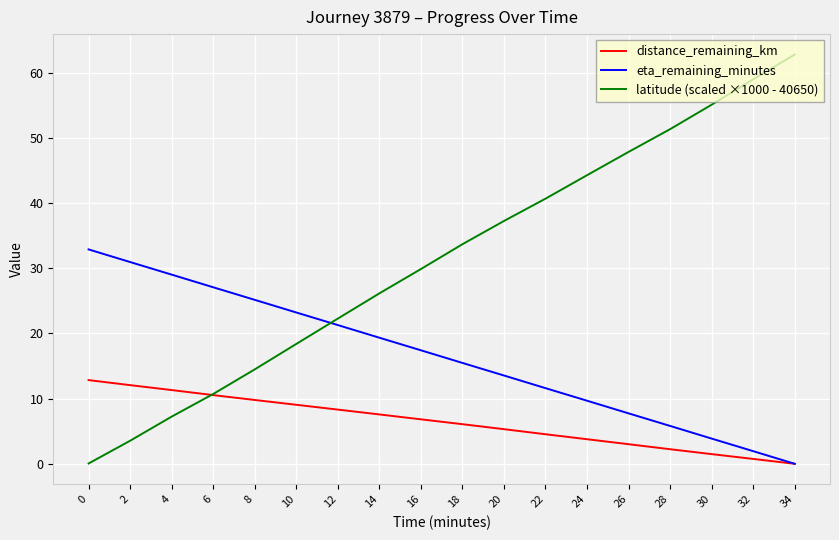

The value of eta_remaining_minutes at 32 is 1.9. True or false?

True